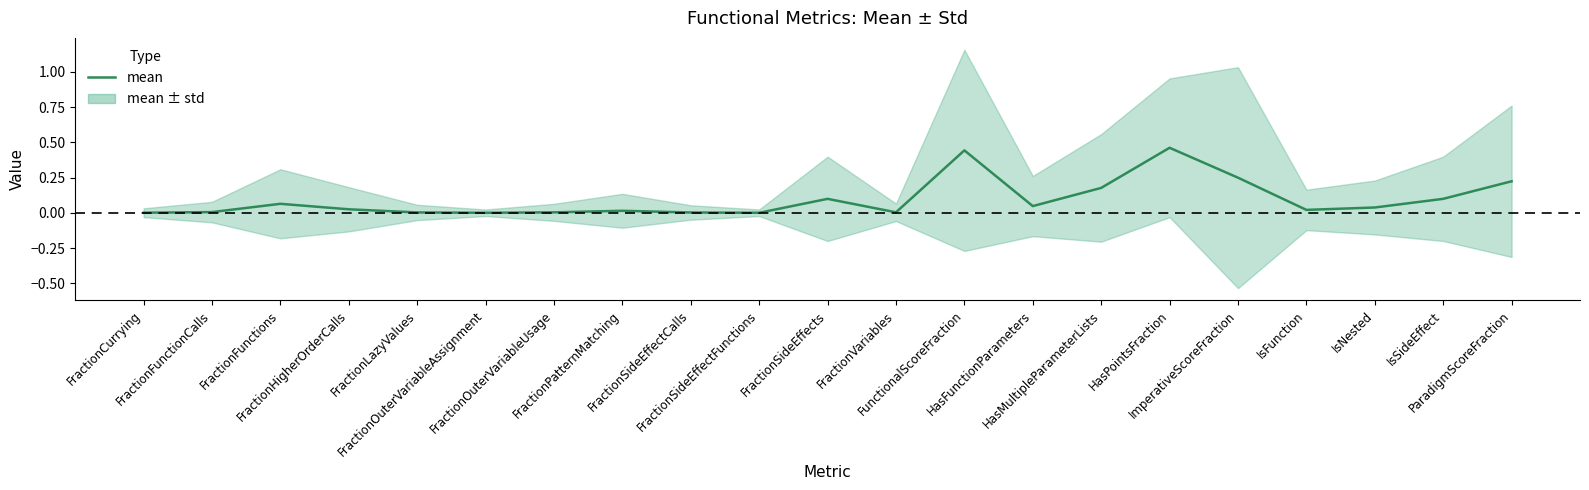

Which label corresponds to the smallest value in the chart?

FractionOuterVariableAssignment